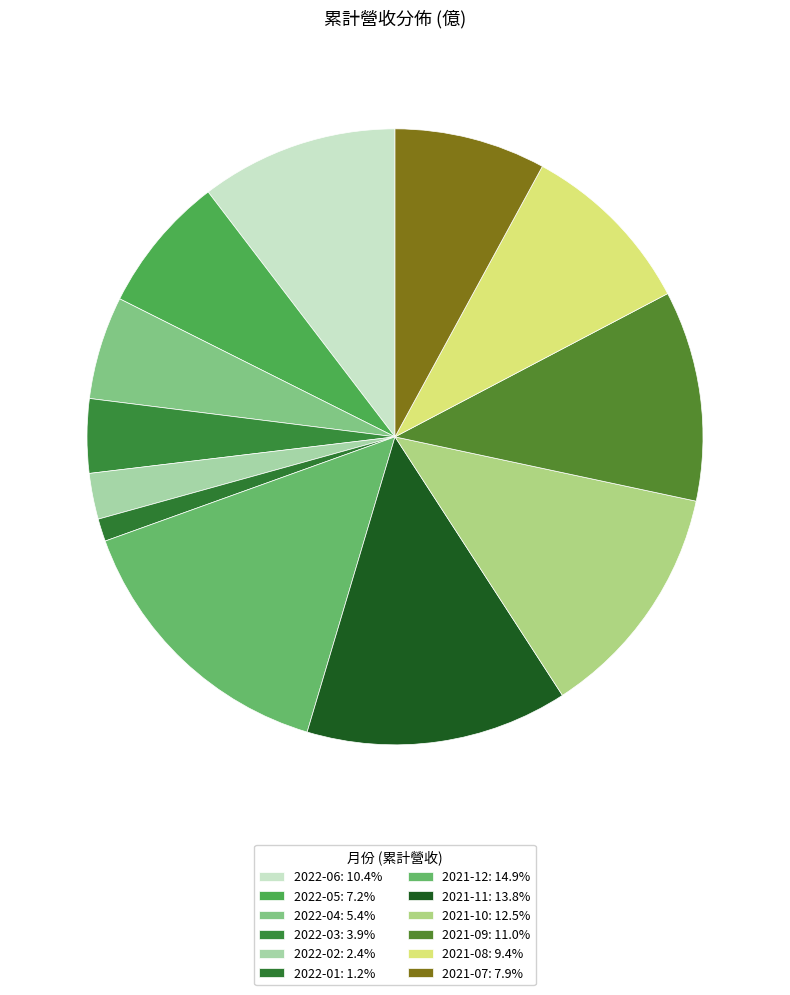

Rank the categories by value from highest to lowest.

2021-12, 2021-11, 2021-10, 2021-09, 2022-06, 2021-08, 2021-07, 2022-05, 2022-04, 2022-03, 2022-02, 2022-01